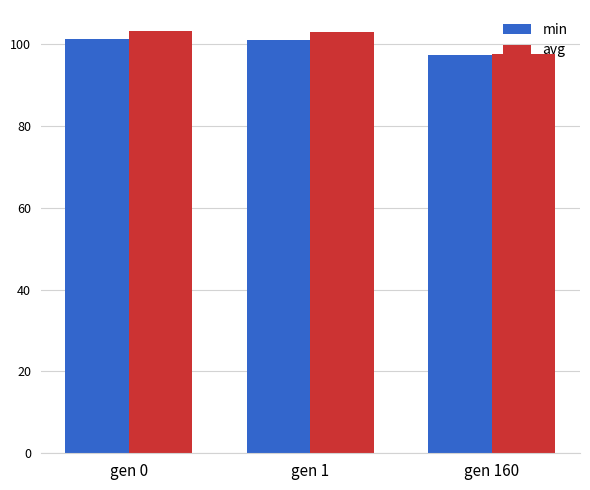

List the series in order of their peak value, highest first.

avg, min